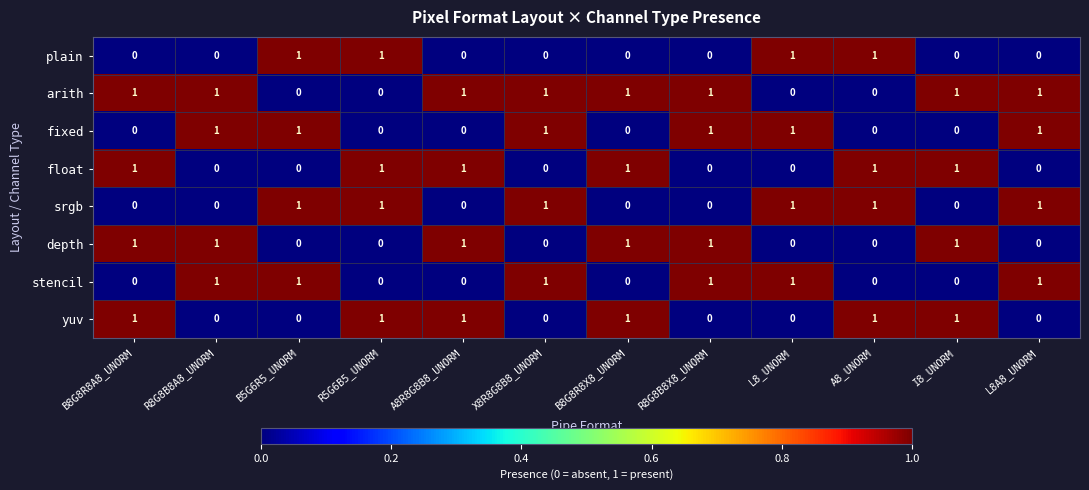

What is the sum of all float values?

6